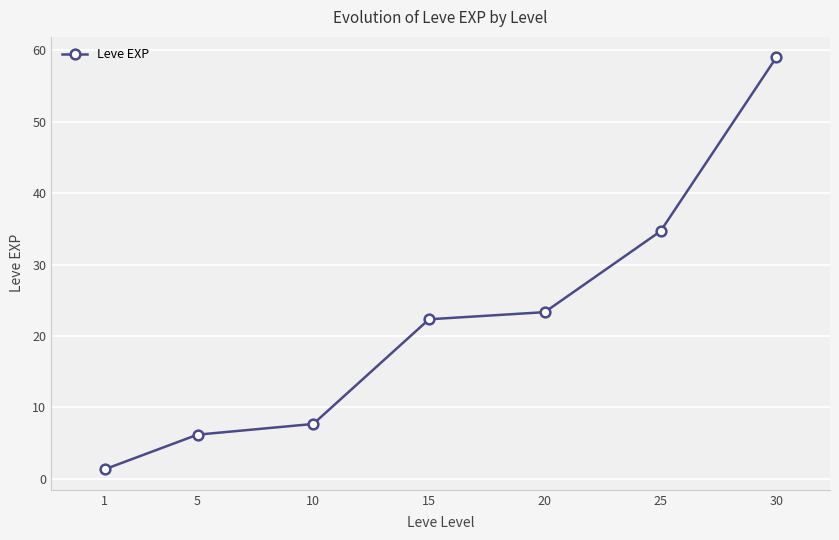

Where does the data first go above 22?

15